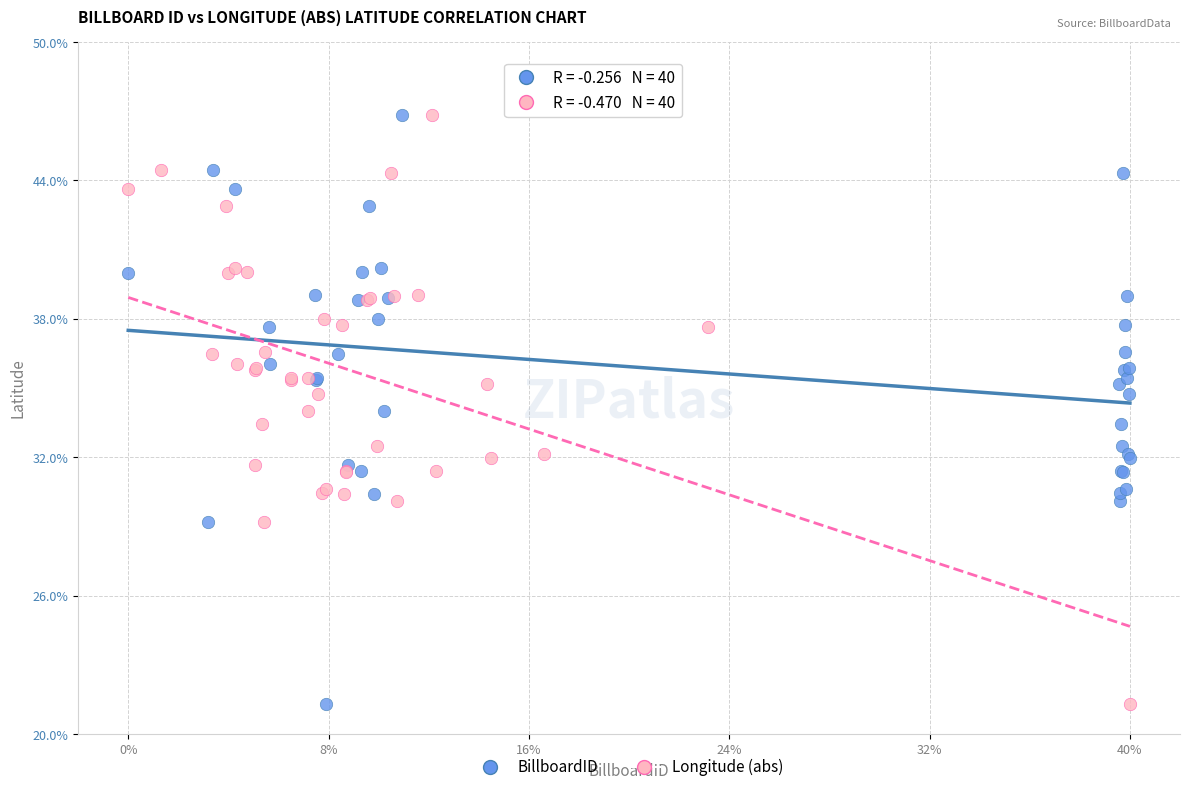

What are all the series names shown in the legend?

BillboardID, Longitude (abs)